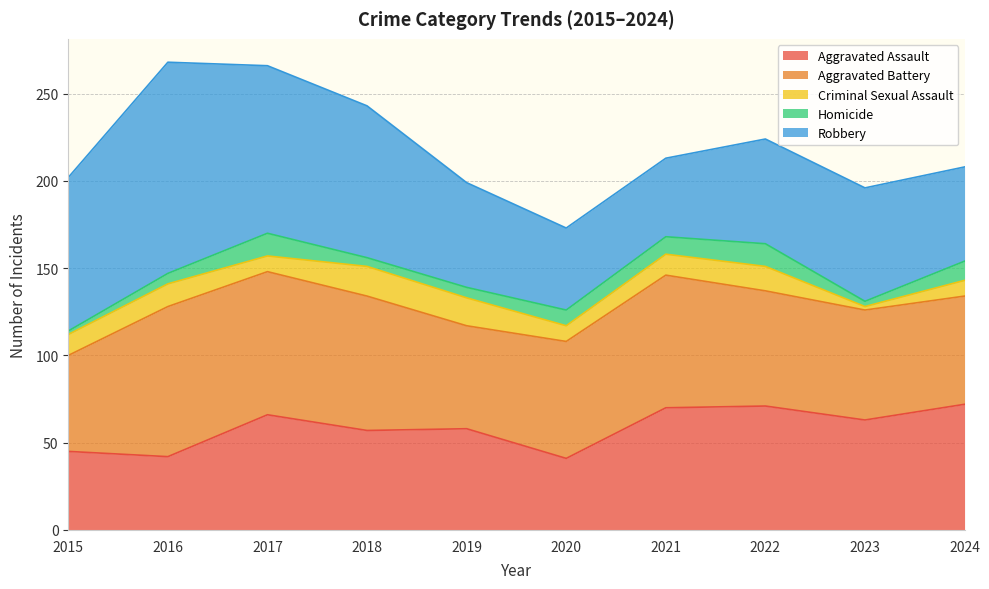

What is the approximate value of Aggravated Battery at 2020, to the nearest 10?

70